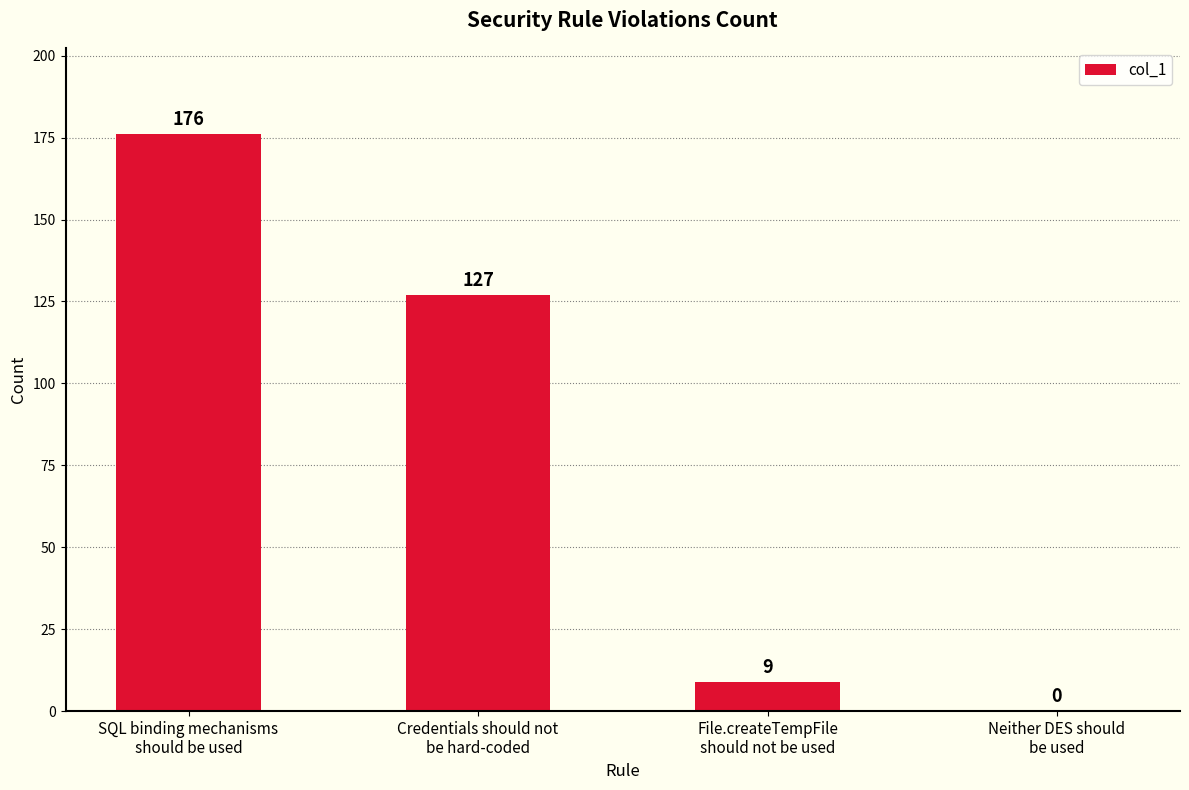

What is the sum of the values at Neither DES should
be used and Credentials should not
be hard-coded?

127